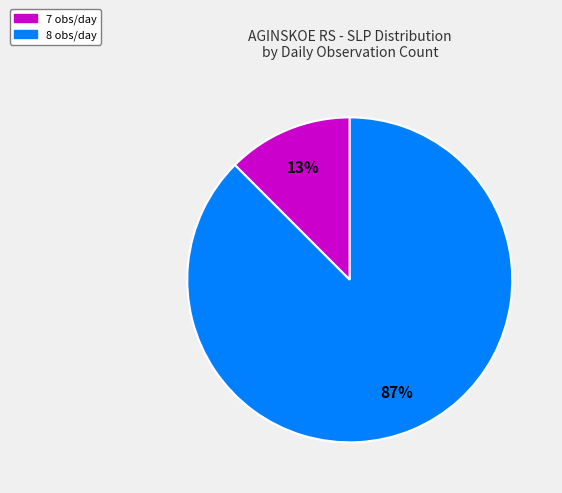

To the nearest percent, what is the average slice percentage?

50%